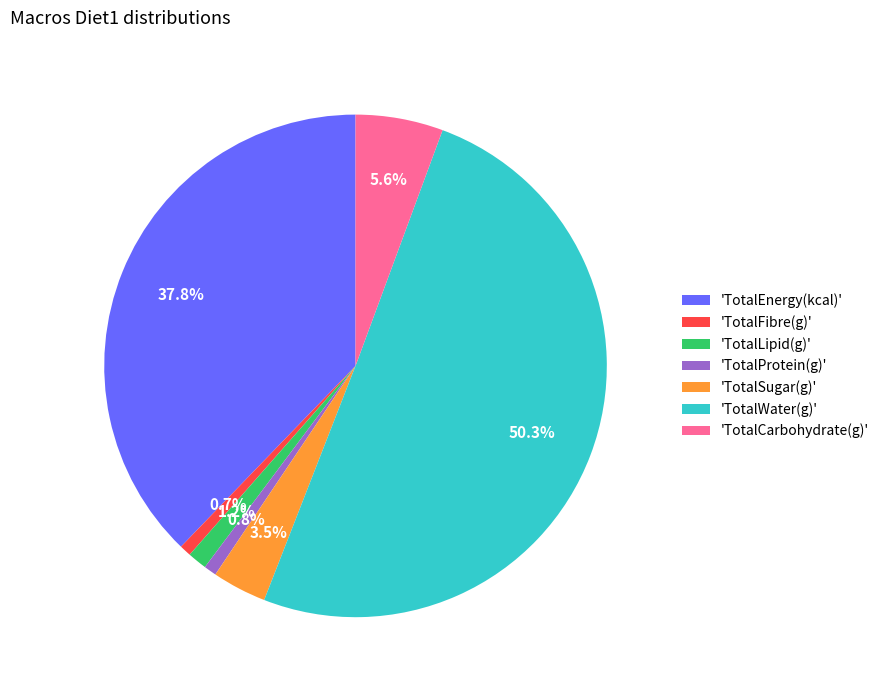

Which category has the biggest portion of the pie?

'TotalWater(g)'